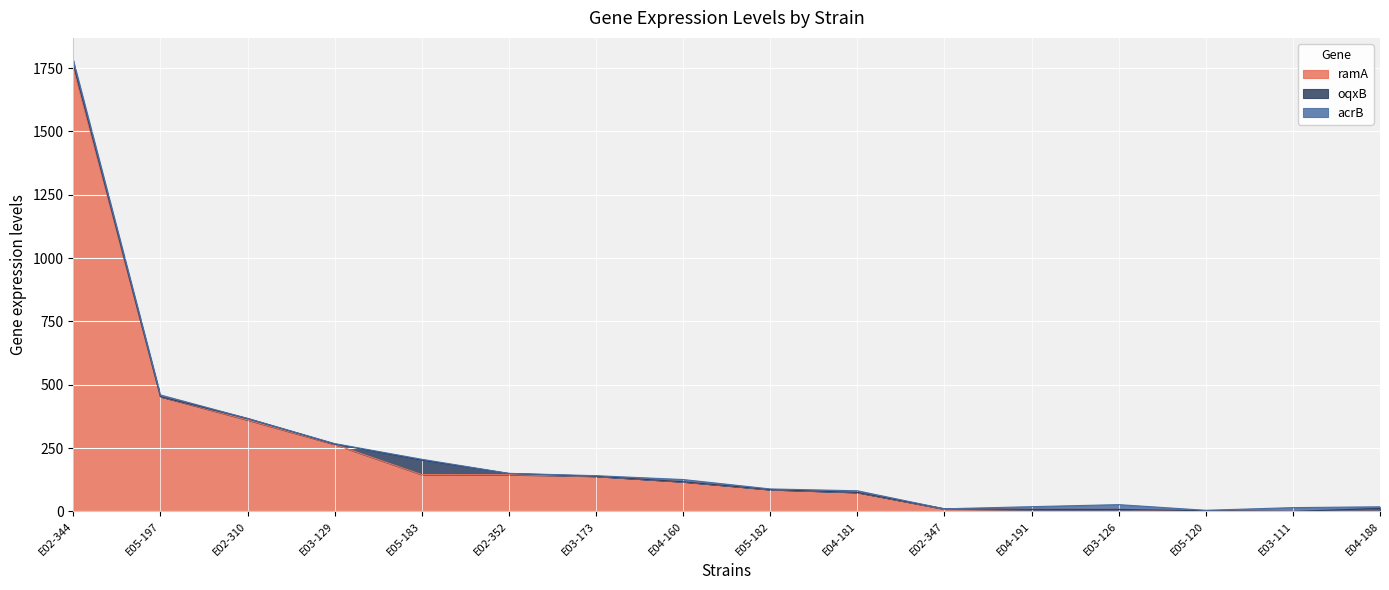

Reading left to right, what are all the values shown in this chart?

ramA: 1752.3	453.0	360.8	264.4	145.3	144.8	138.8	117.0	86.2	74.9	9.2	7.9	7.9	1.5	0.0	0.0
oqxB: 14.3	0.0	5.9	1.5	56.8	4.7	0.0	0.0	0.0	0.0	0.9	0.0	0.0	1.0	0.0	11.7
acrB: 13.6	6.7	0.5	1.7	3.7	0.6	2.2	8.8	2.4	6.5	0.0	10.8	18.8	1.9	14.9	6.5